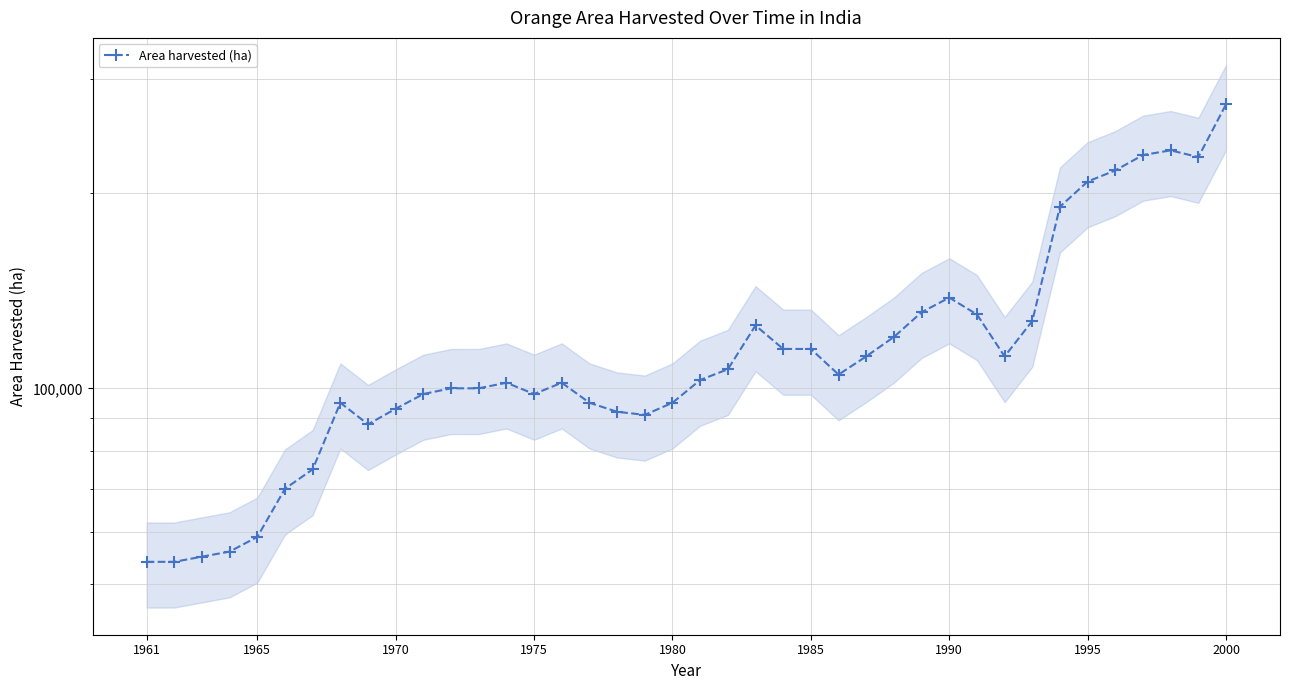

What is the average value?

119775